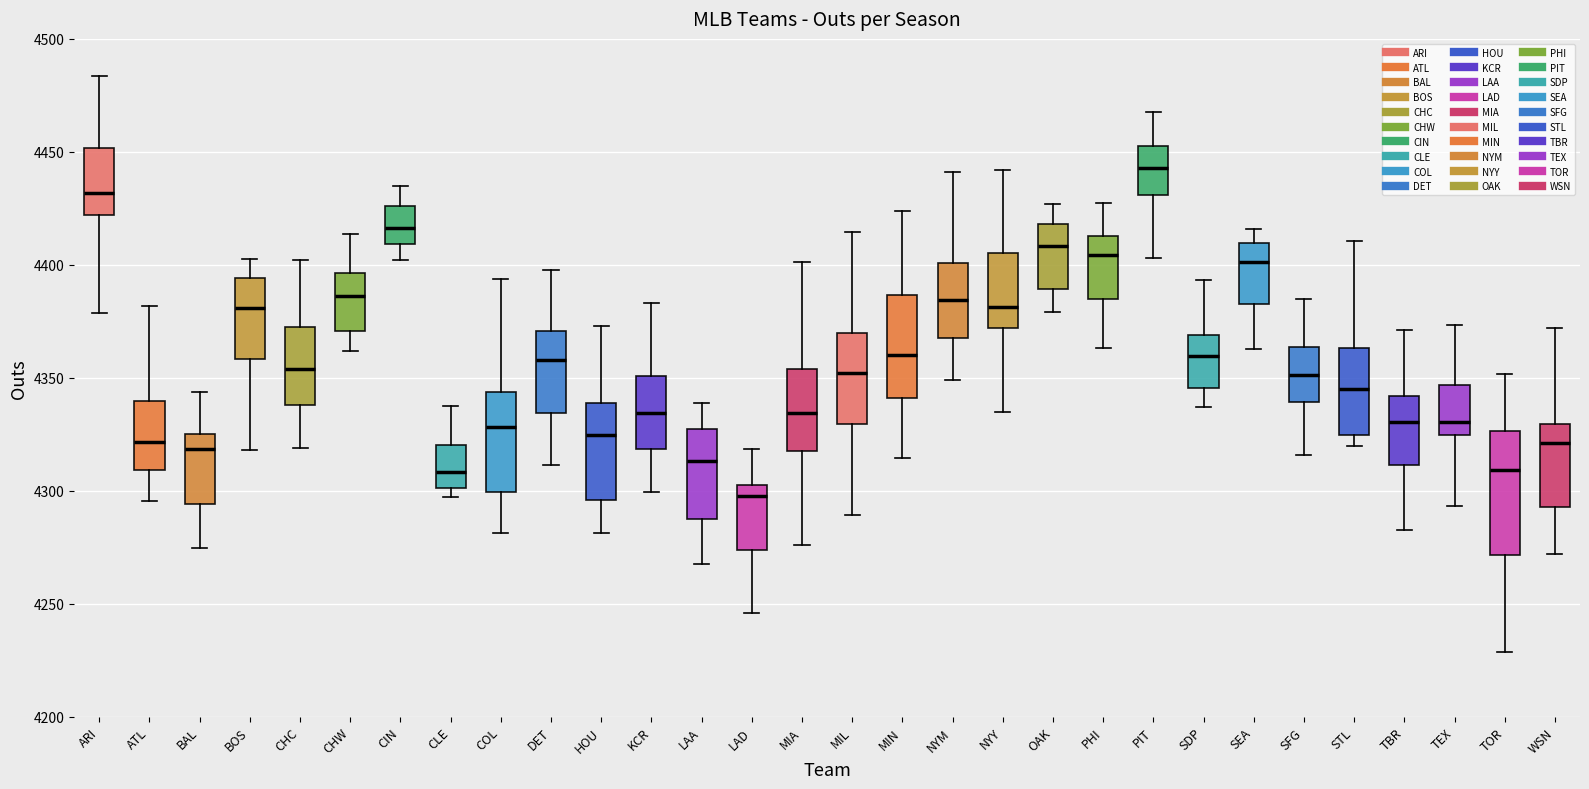

Reading left to right, read every box against the y-axis: the position of its median line, the range the box covers, and the ends of its whiskers. The values are not printed on the chart, so give them approximately, as read against the axis.

ARI: median 4430, box 4420 to 4450, whiskers 4380 to 4485
ATL: median 4320, box 4310 to 4340, whiskers 4295 to 4380
BAL: median 4320, box 4295 to 4325, whiskers 4275 to 4345
BOS: median 4380, box 4360 to 4395, whiskers 4320 to 4405
CHC: median 4355, box 4340 to 4375, whiskers 4320 to 4400
CHW: median 4385, box 4370 to 4395, whiskers 4360 to 4415
CIN: median 4415, box 4410 to 4425, whiskers 4400 to 4435
CLE: median 4310, box 4300 to 4320, whiskers 4295 to 4335
COL: median 4330, box 4300 to 4345, whiskers 4280 to 4395
DET: median 4360, box 4335 to 4370, whiskers 4310 to 4395
HOU: median 4325, box 4295 to 4340, whiskers 4280 to 4375
KCR: median 4335, box 4320 to 4350, whiskers 4300 to 4385
LAA: median 4315, box 4285 to 4325, whiskers 4270 to 4340
LAD: median 4300 (just below the box's upper edge), box 4275 to 4300, whiskers 4245 to 4320
MIA: median 4335, box 4320 to 4355, whiskers 4275 to 4400
MIL: median 4350, box 4330 to 4370, whiskers 4290 to 4415
MIN: median 4360, box 4340 to 4385, whiskers 4315 to 4425
NYM: median 4385, box 4365 to 4400, whiskers 4350 to 4440
NYY: median 4380, box 4370 to 4405, whiskers 4335 to 4440
OAK: median 4410, box 4390 to 4420, whiskers 4380 to 4425
PHI: median 4405, box 4385 to 4415, whiskers 4365 to 4425
PIT: median 4445, box 4430 to 4455, whiskers 4405 to 4470
SDP: median 4360, box 4345 to 4370, whiskers 4335 to 4395
SEA: median 4400, box 4385 to 4410, whiskers 4365 to 4415
SFG: median 4350, box 4340 to 4365, whiskers 4315 to 4385
STL: median 4345, box 4325 to 4365, whiskers 4320 to 4410
TBR: median 4330, box 4310 to 4340, whiskers 4285 to 4370
TEX: median 4330, box 4325 to 4345, whiskers 4295 to 4375
TOR: median 4310, box 4270 to 4325, whiskers 4230 to 4350
WSN: median 4320, box 4295 to 4330, whiskers 4270 to 4370